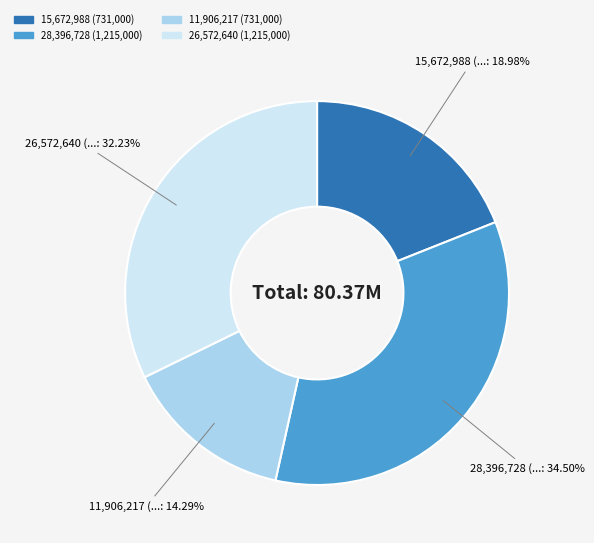

Is there a majority slice in this chart?

No